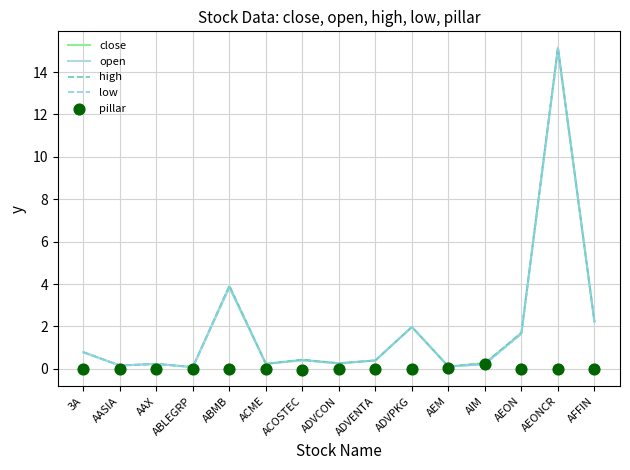

Which series has the largest total across all categories?

high